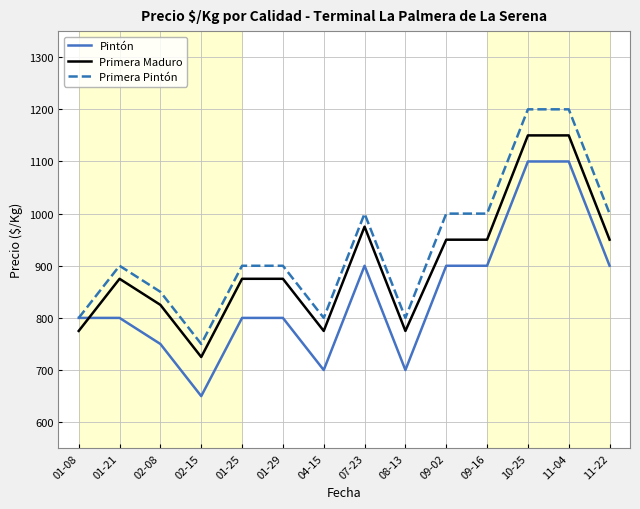

What is the difference between the highest and lowest values at 07-23?

100